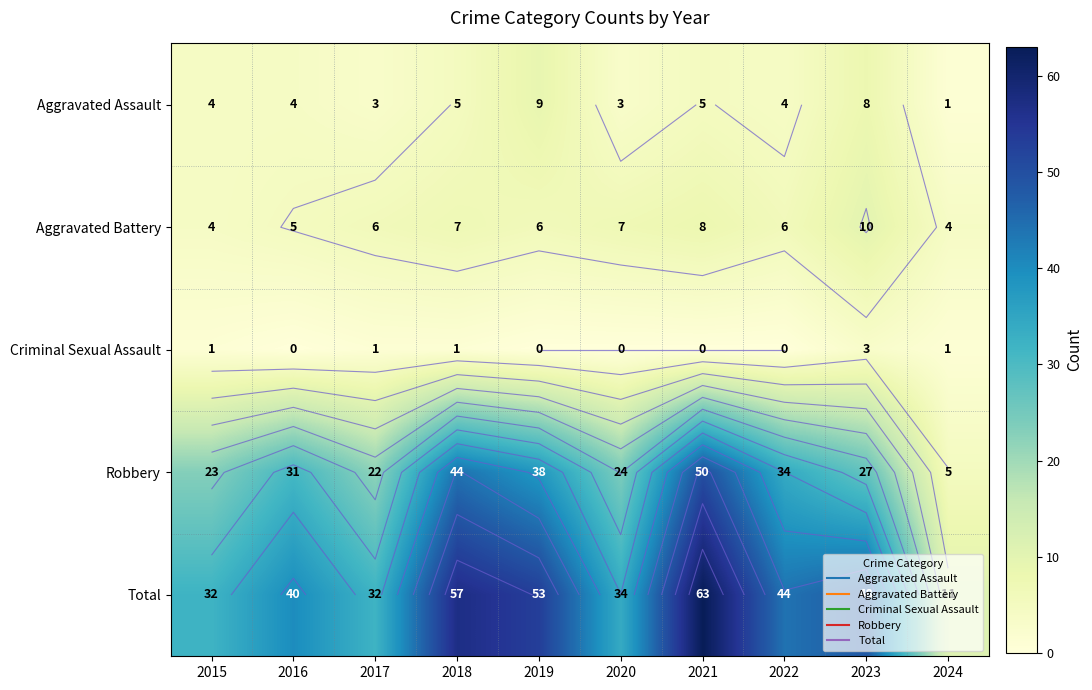

How many values in the Total series are below 44?

5